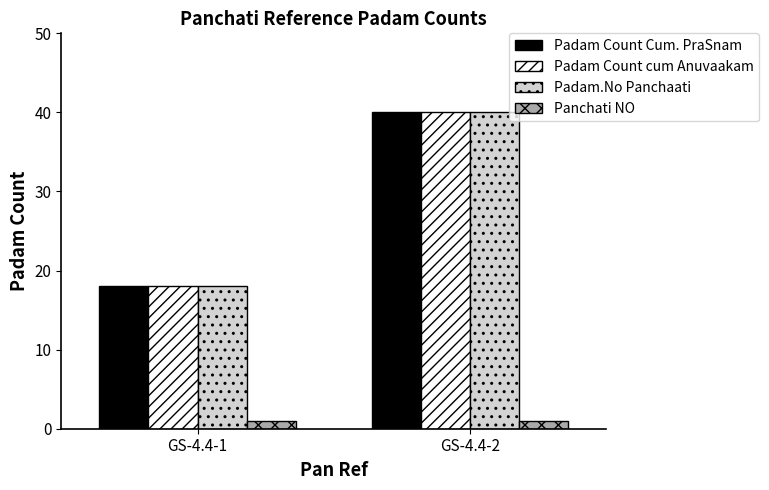

At which label does Padam Count Cum. PraSnam reach its minimum?

GS-4.4-1